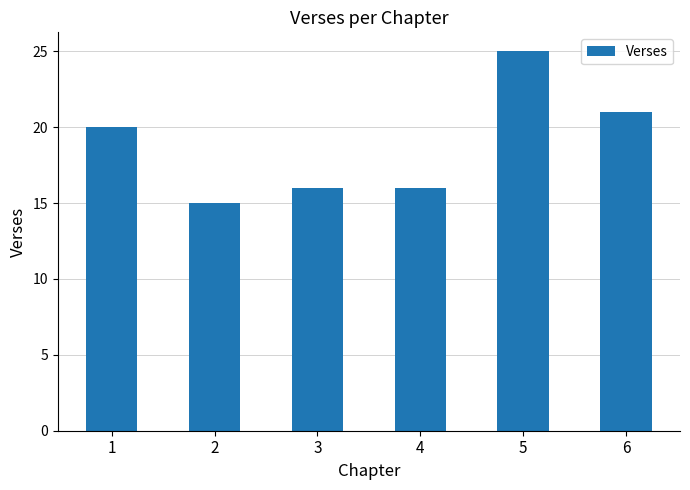

What is the ratio of the value at 1 to the value at 3?

1.2